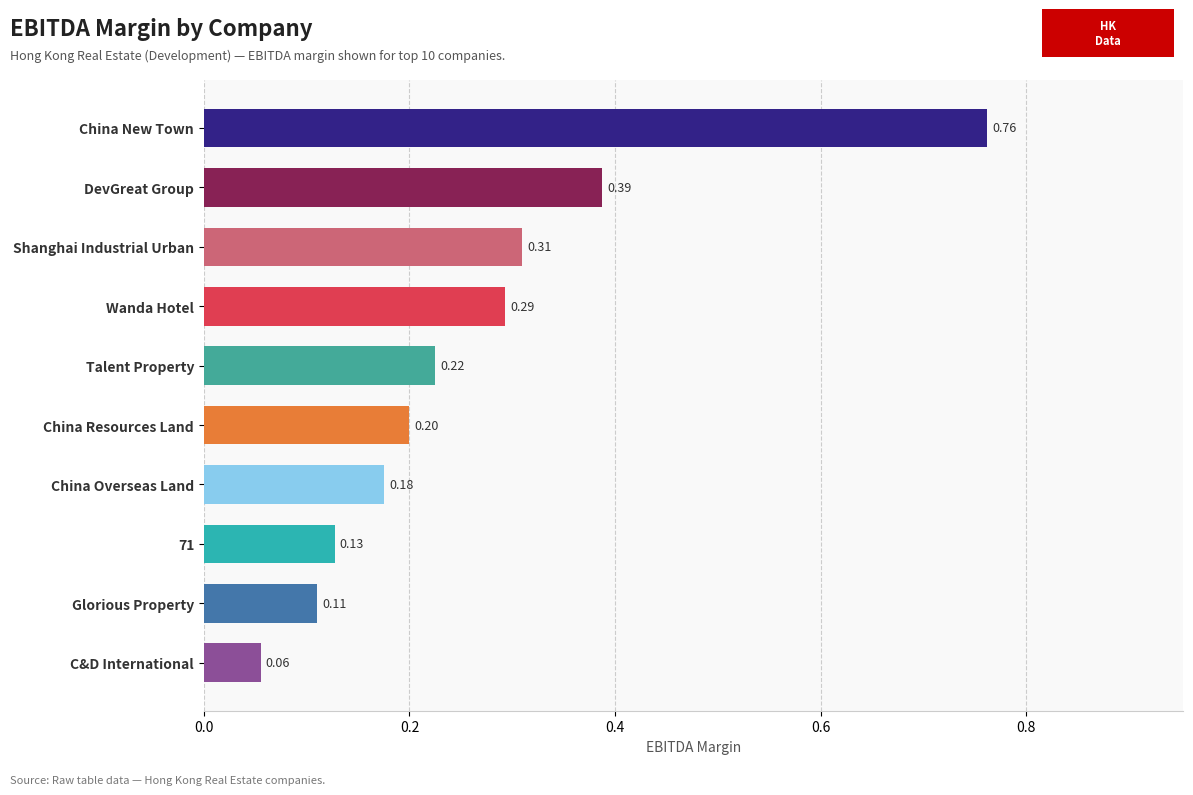

What is the sum of the values at China New Town and Talent Property?

1.0